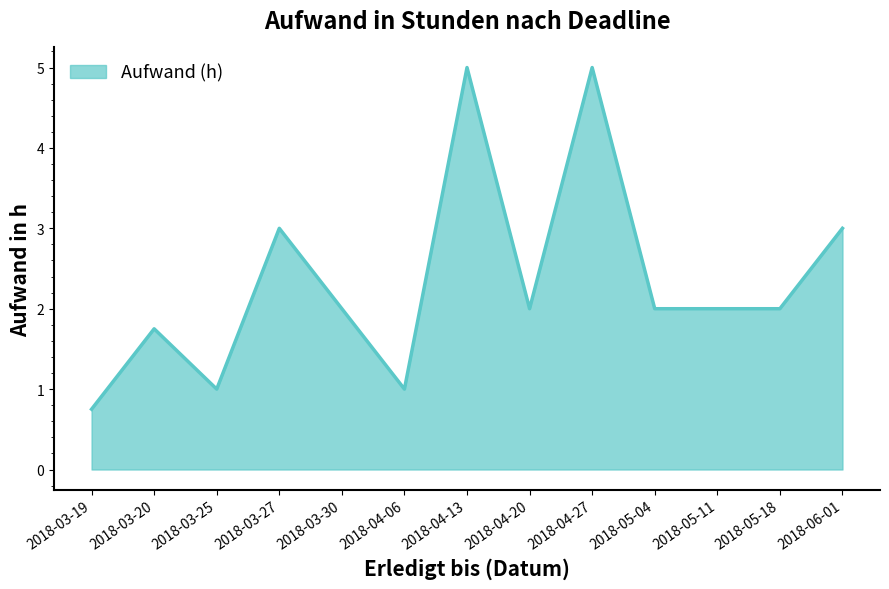

What is the difference between the values at 2018-06-01 and 2018-04-20?

1.0